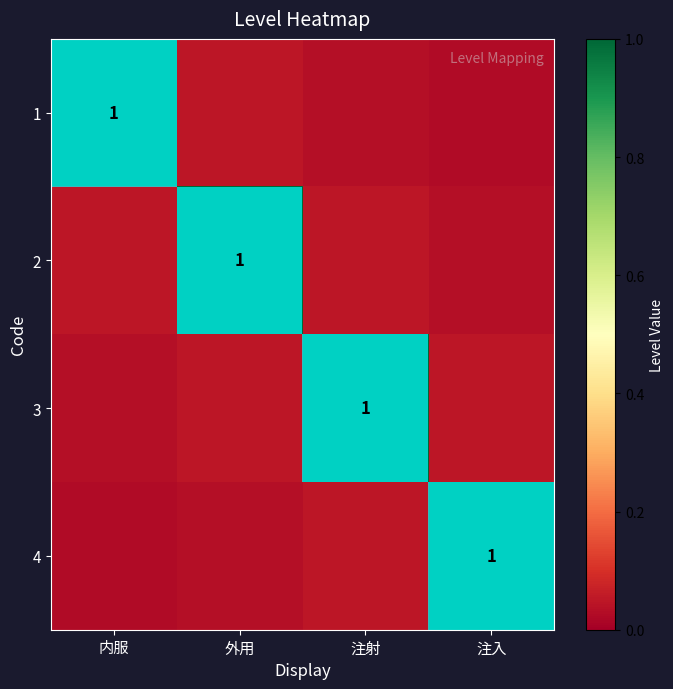

Where is 4 nearest to the value 0?

内服